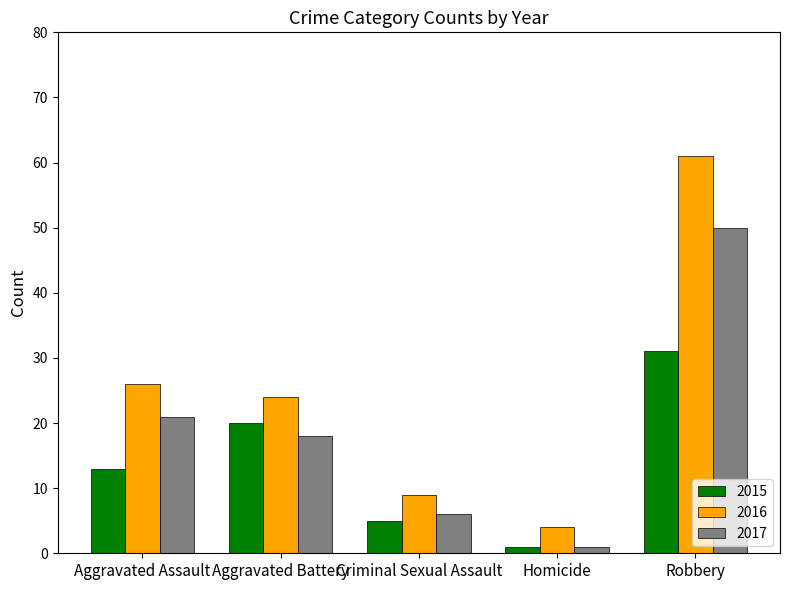

Reading left to right, what are all the values shown in this chart?

2015: 13	20	5	1	31
2016: 26	24	9	4	61
2017: 21	18	6	1	50